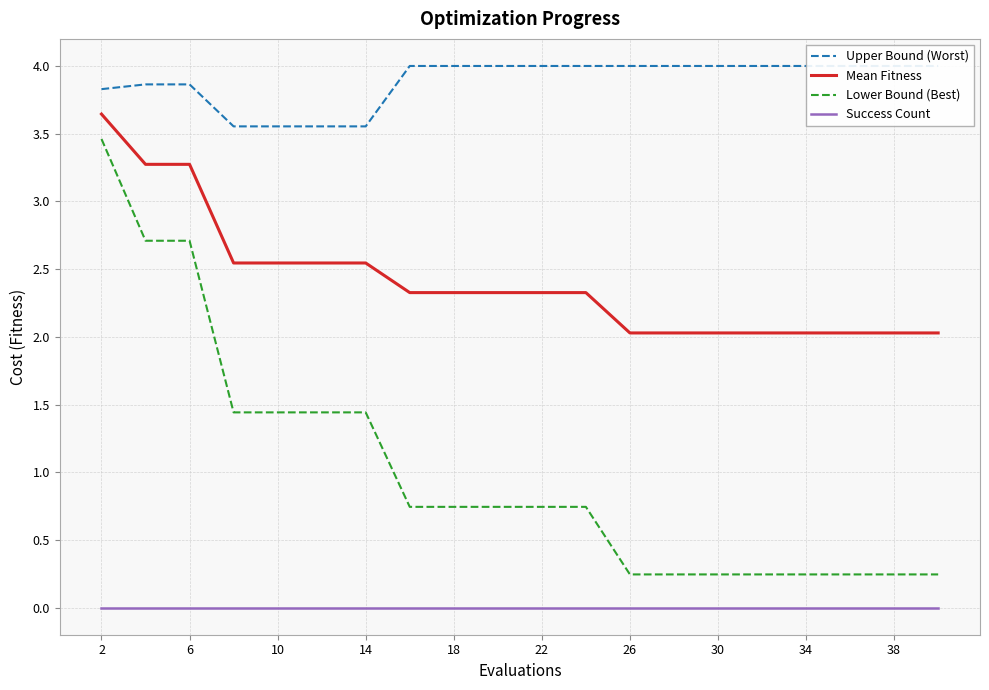

Is this an area chart (filled region under the line)?

No